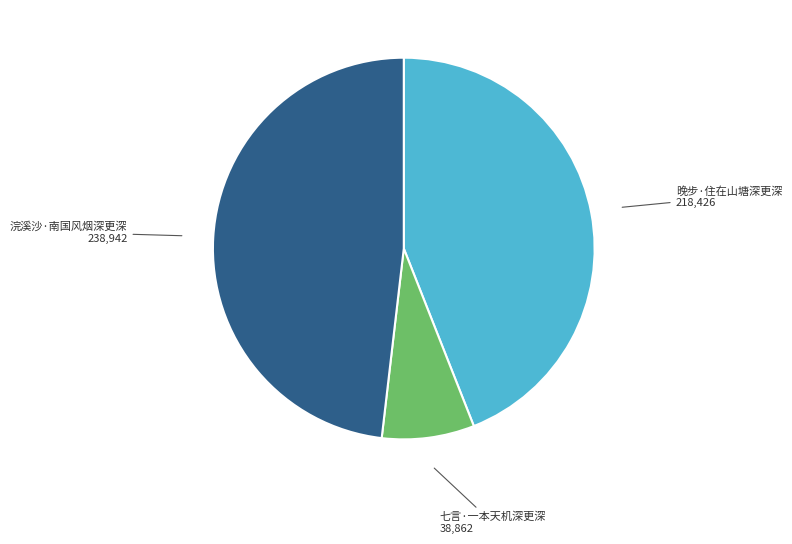

The 浣溪沙·南国风烟深更深 slice represents 48% of the pie. True or false?

True